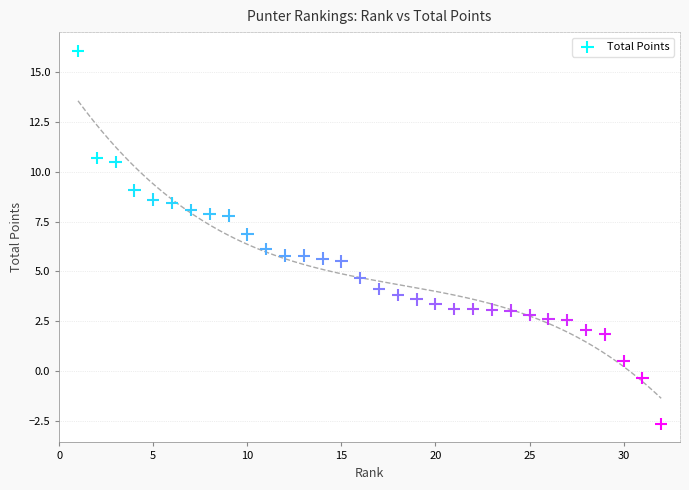

What is the range of X values (max minus min)?

31.0